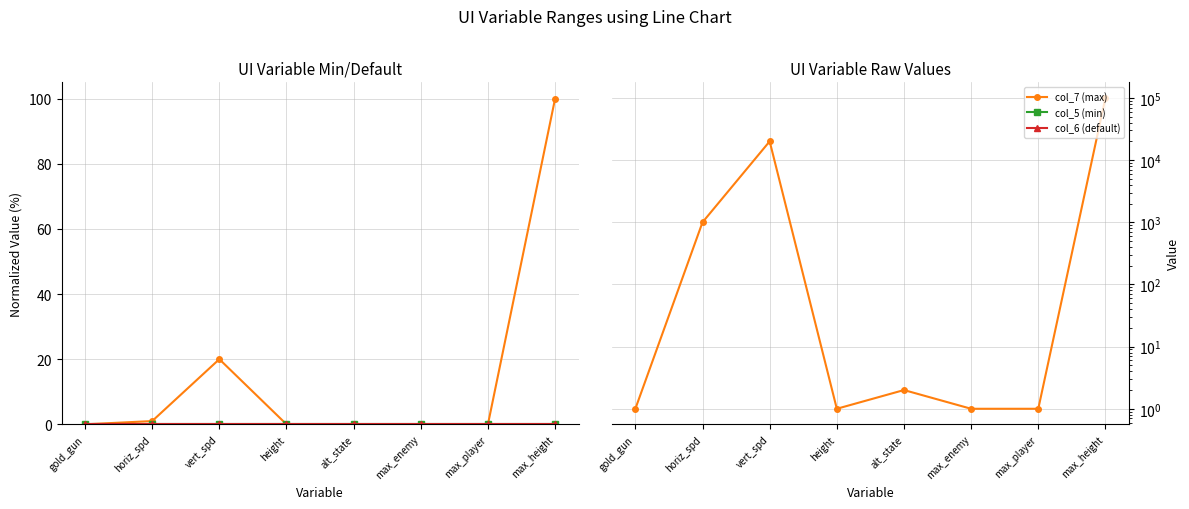

At how many categories does at least one series exceed 77682?

1